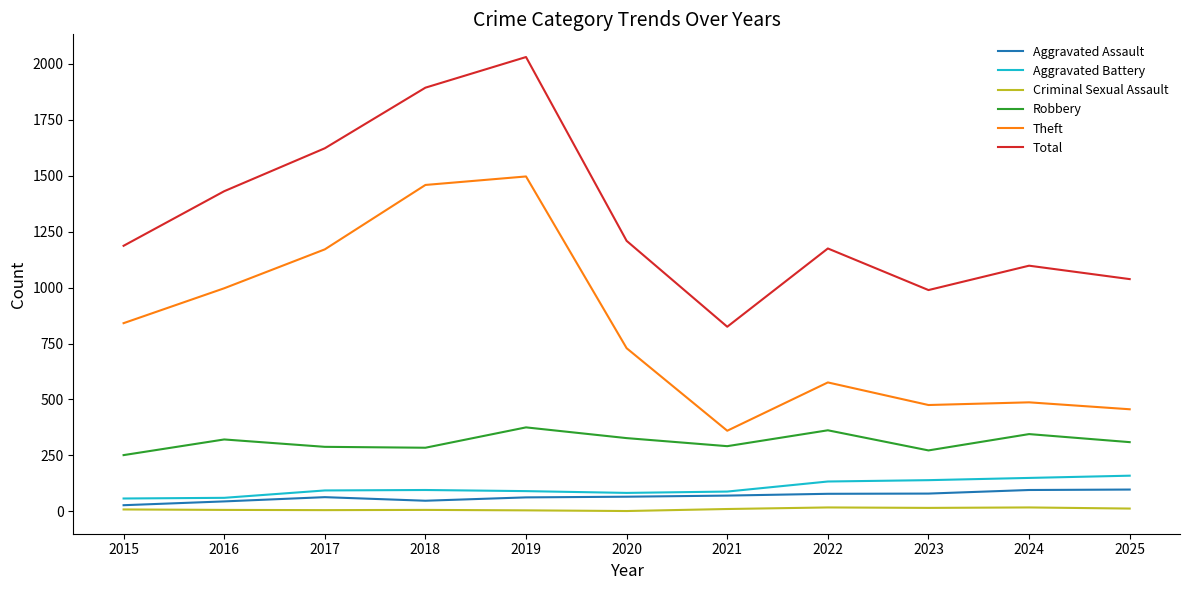

The Total series shows 1106 at 2021. True or false?

False